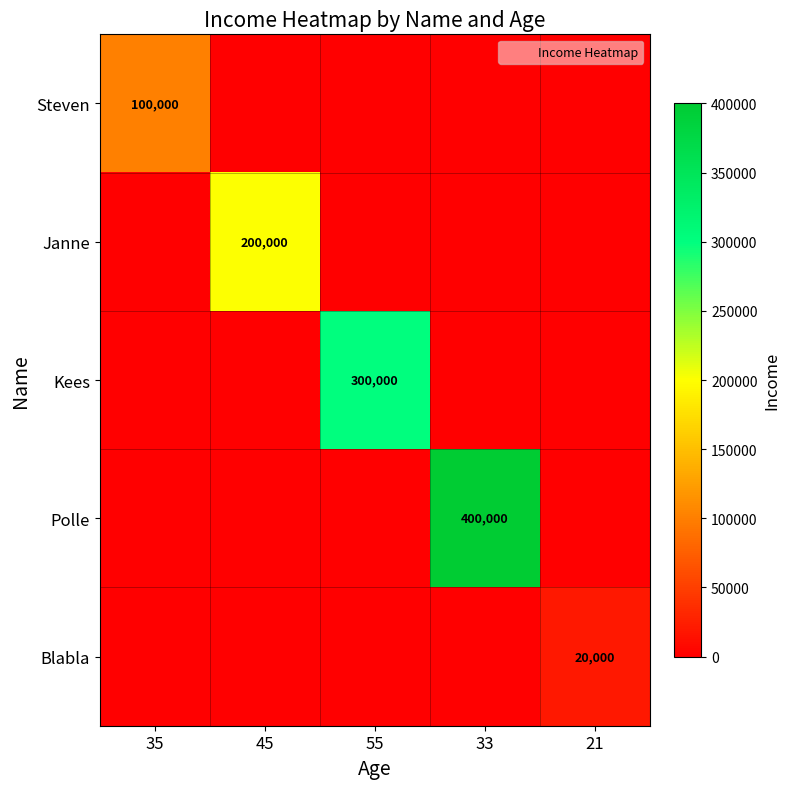

The Steven series shows 100000 at 35. True or false?

True